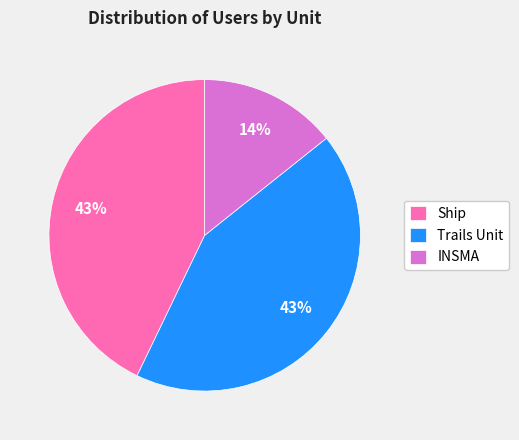

To the nearest percent, what is the difference between the largest and smallest slice percentages?

29%